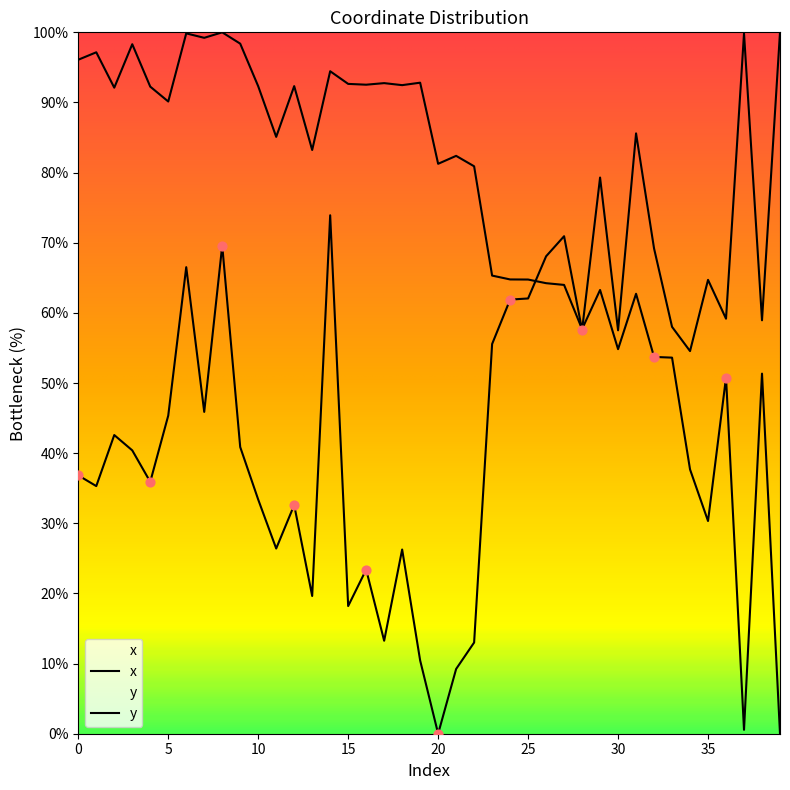

Which series has the widest spread of Y values?

x